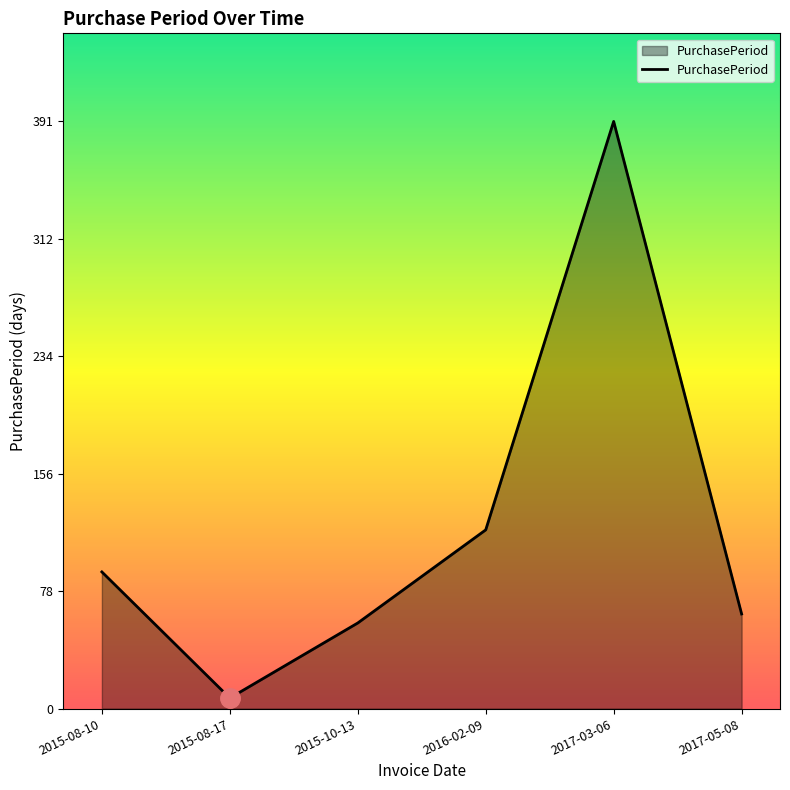

How many lines are shown in the chart?

1